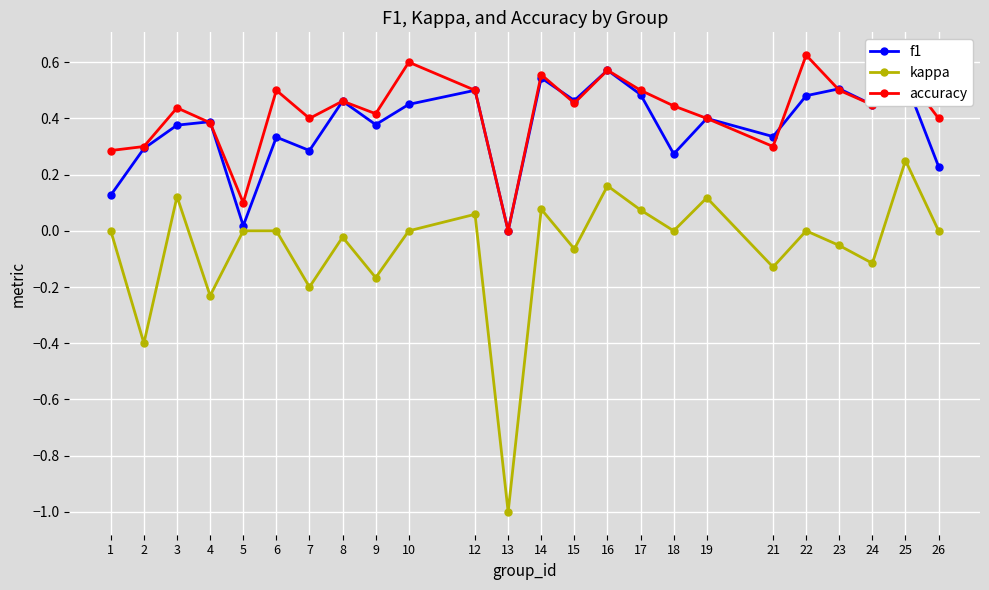

True or false: f1 has more than 1 interior local peaks.

True